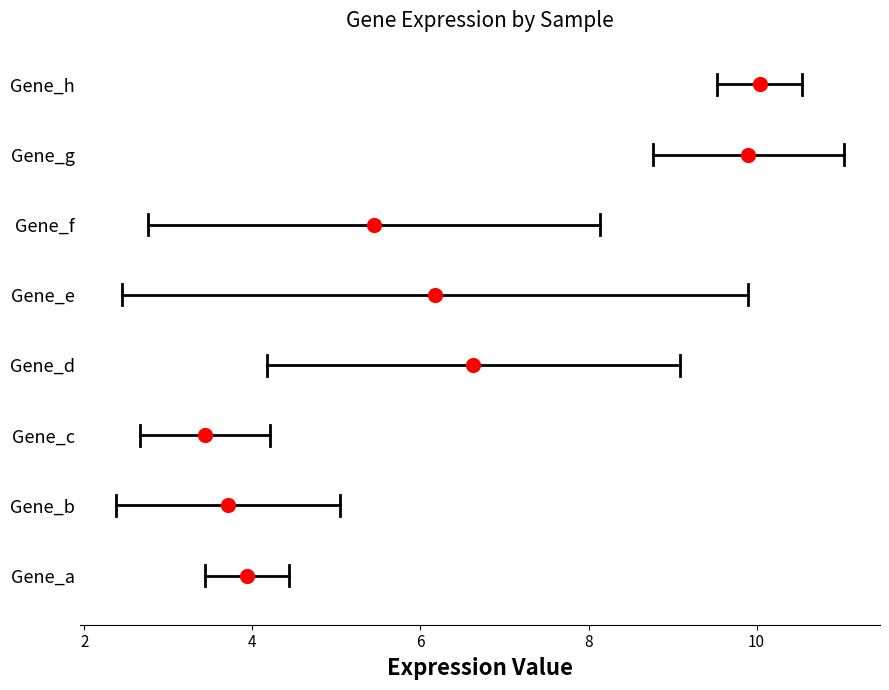

What is the total value across all series at 1?

22.3